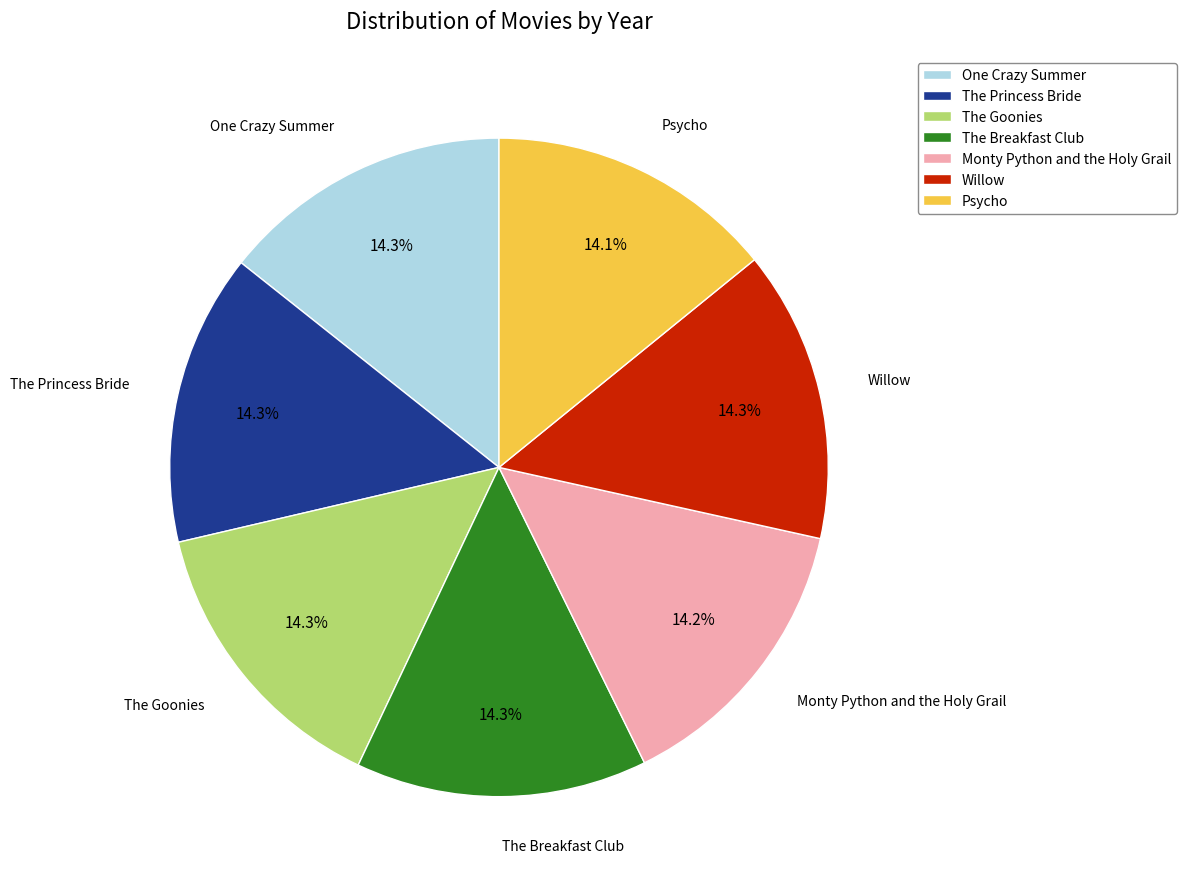

Is there a majority slice in this chart?

No